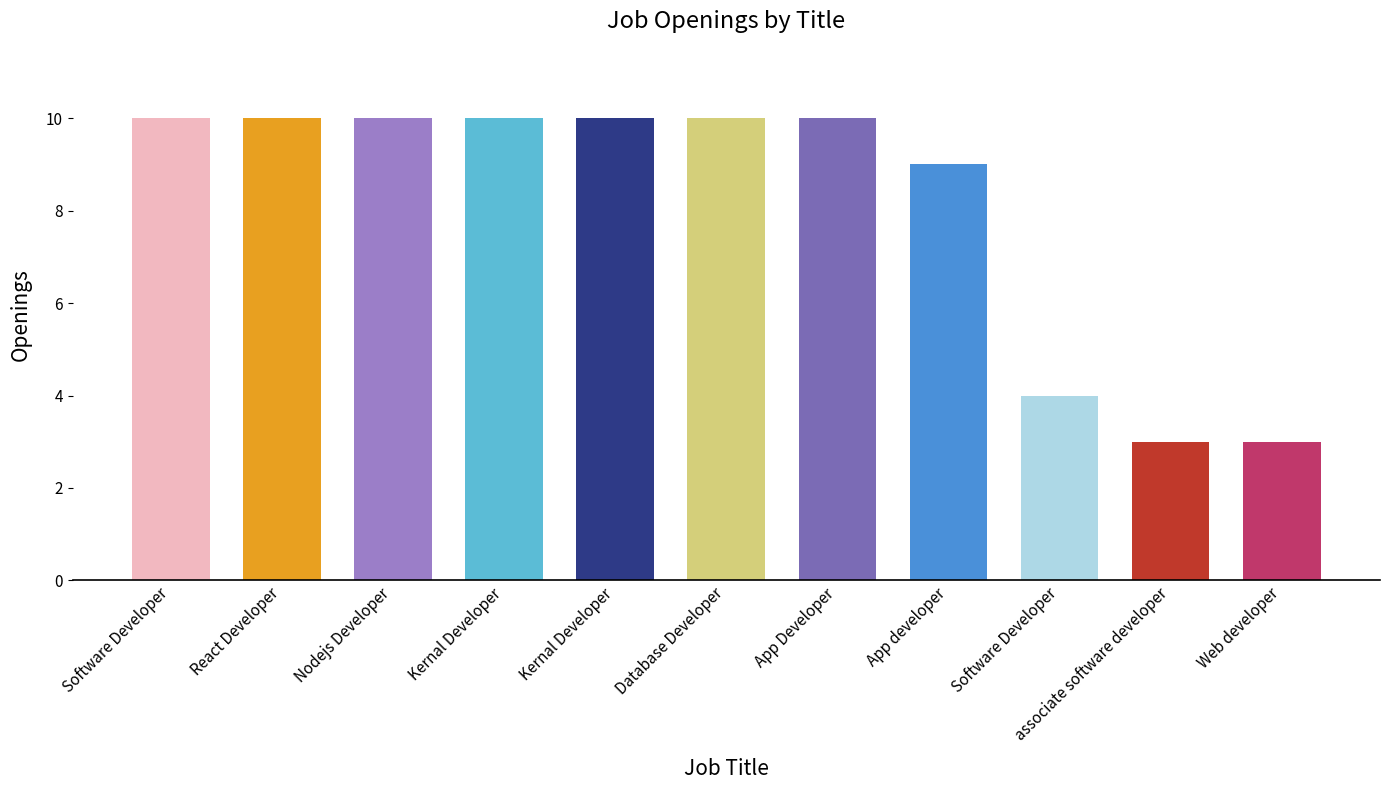

How many bars are there in total?

11